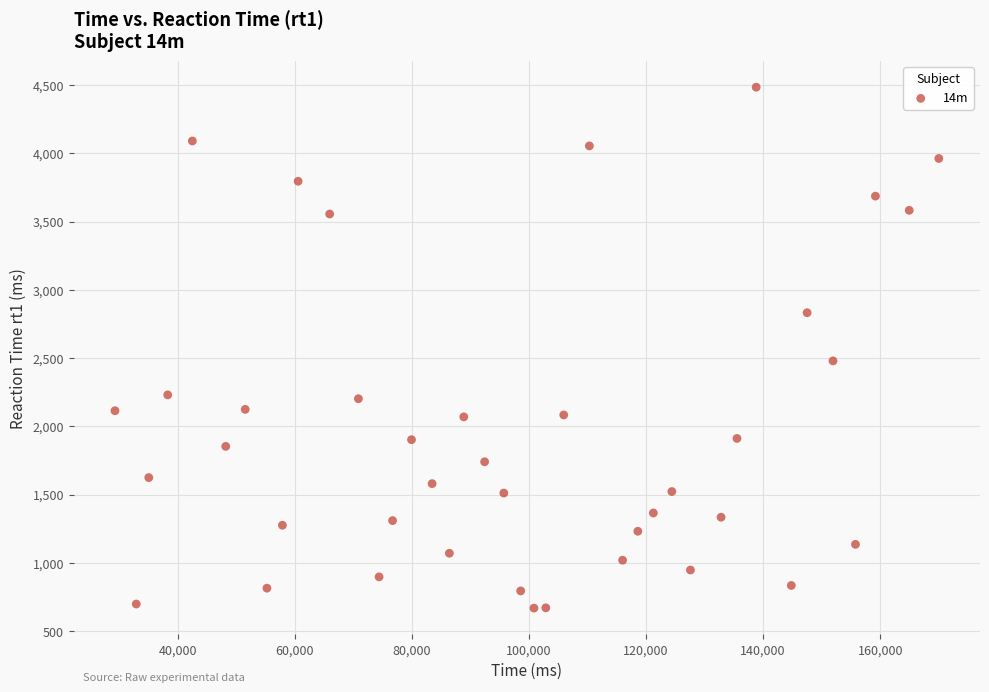

What Y value in the scatter plot is closest to 2576?

2479